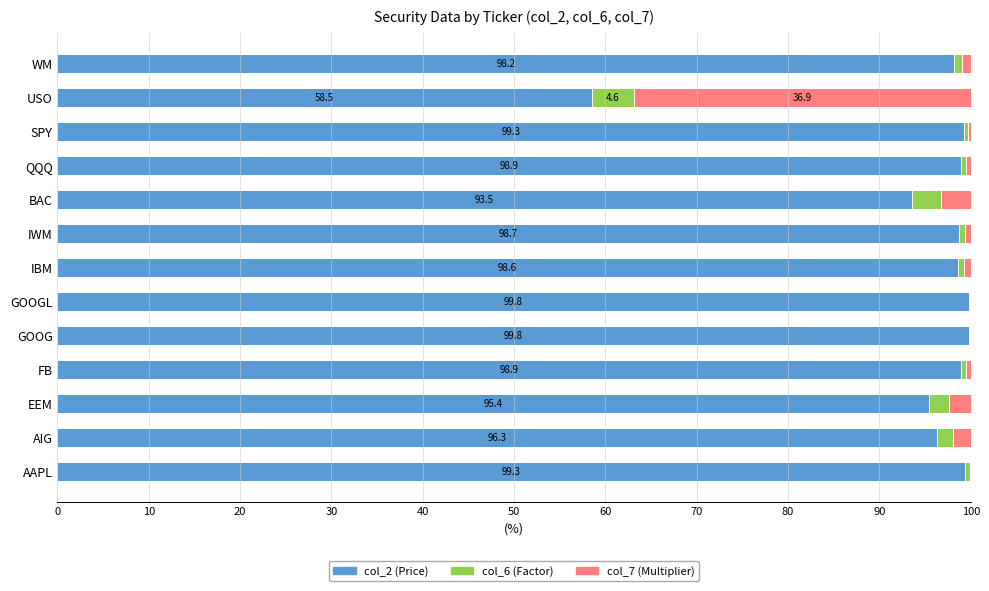

Count the number of data series in this chart.

3